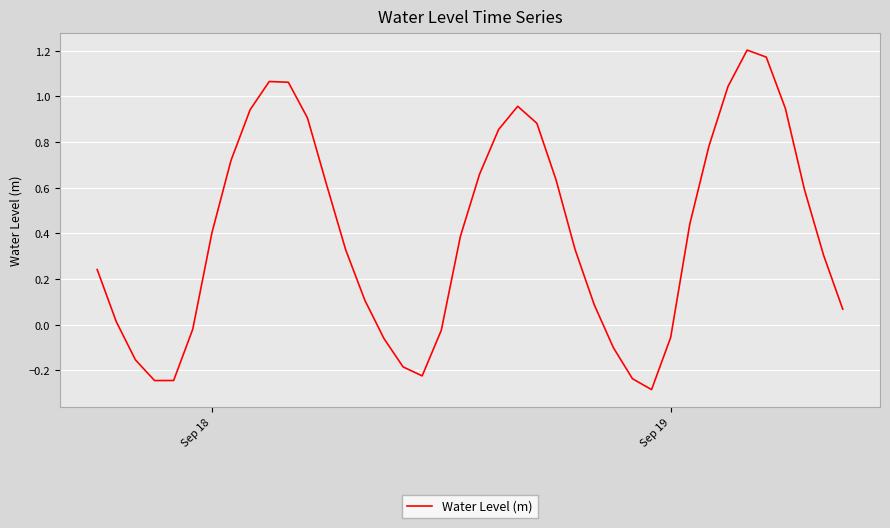

What is the minimum value shown in the chart?

-0.3